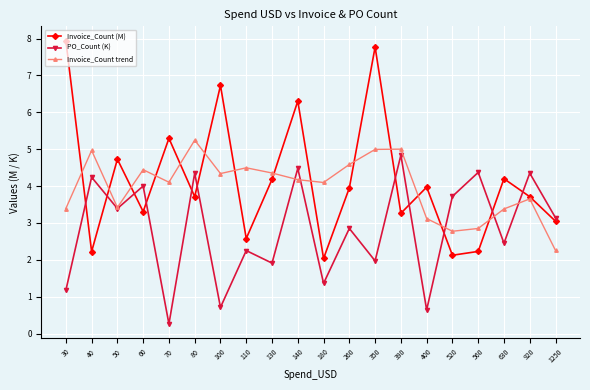

True or false: Invoice_Count trend and PO_Count (K) intersect in this chart.

True